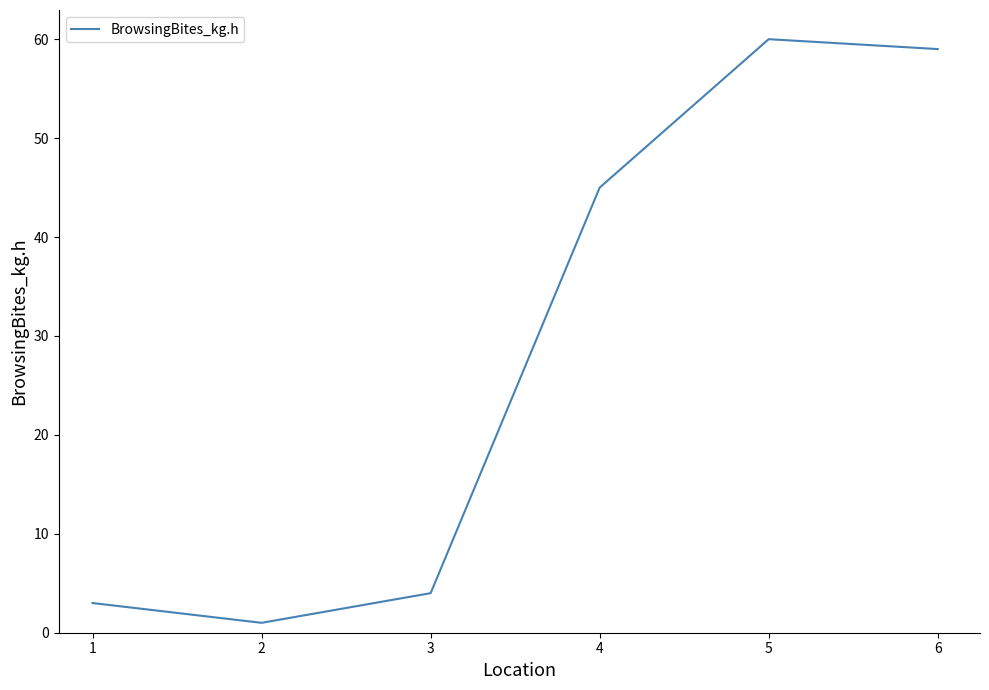

Reading right to left, transcribe all the data shown in this chart.

59	60	45	4	1	3